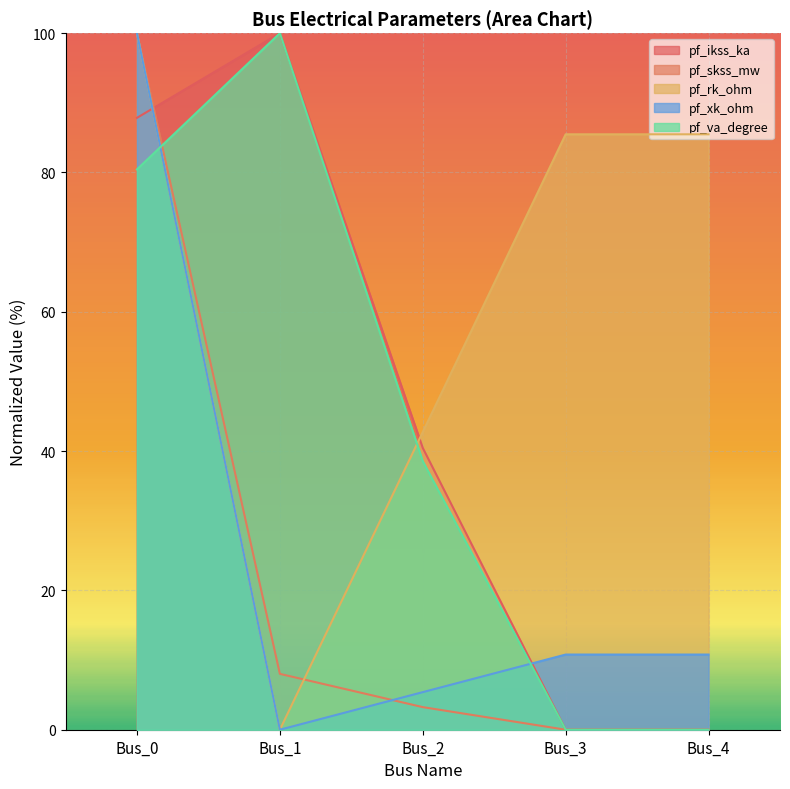

What is the difference between the maximum and second lowest values in the pf_skss_mw series?

100.0